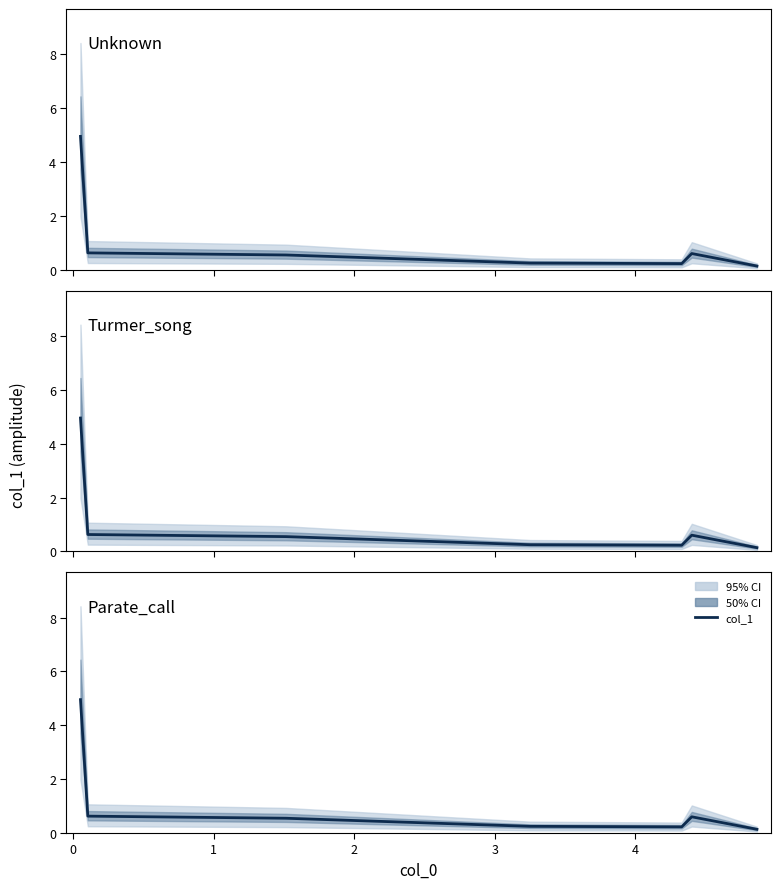

What is the value of the 5th point from the left?

0.2